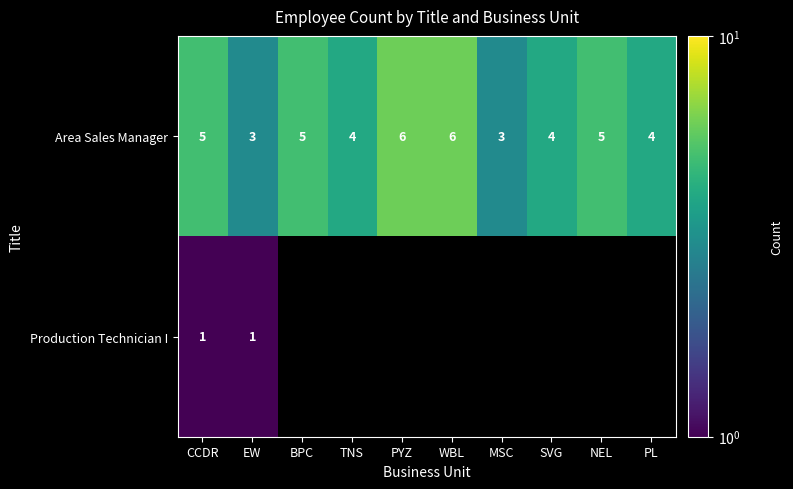

Is it true that Area Sales Manager equals 2 at PL?

False